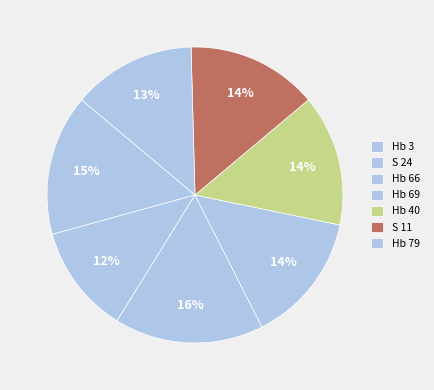

How many slices are in this pie chart?

7